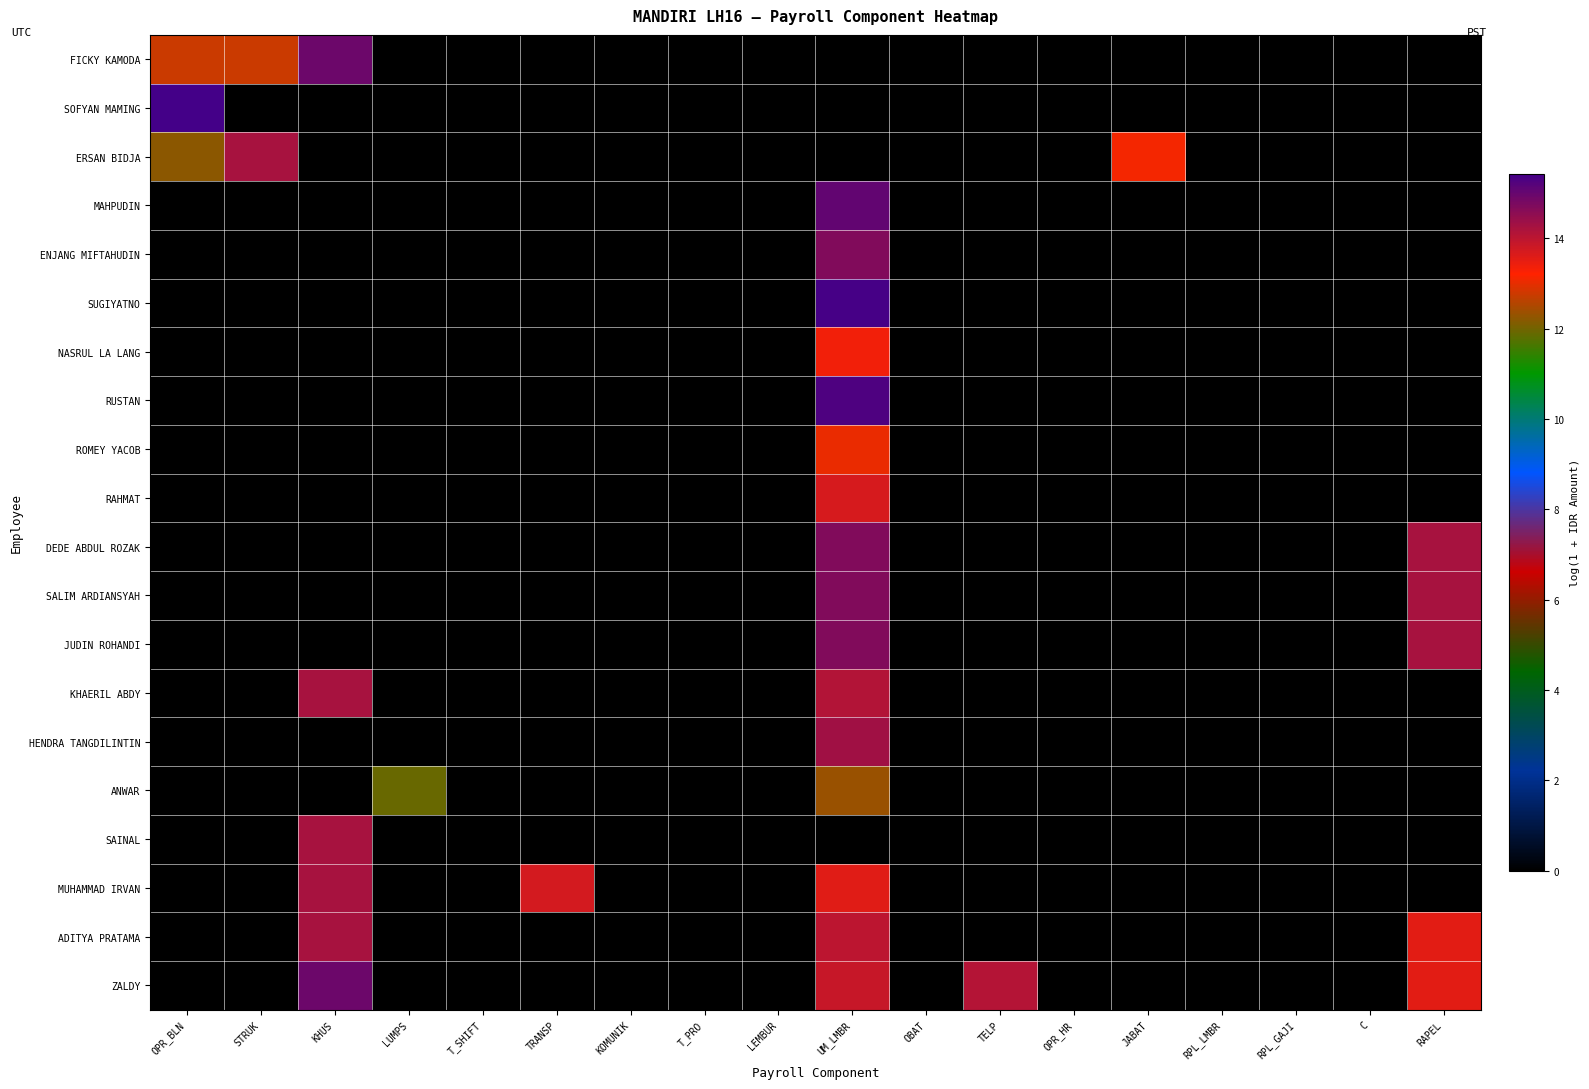

Reading right to left, what are all the values shown in this chart?

FICKY KAMODA: RAPEL=0.0	C=0.0	RPL_GAJI=0.0	RPL_LMBR=0.0	JABAT=0.0	OPR_HR=0.0	TELP=0.0	OBAT=0.0	UM_LMBR=0.0	LEMBUR=0.0	T_PRO=0.0	KOMUNIK=0.0	TRANSP=0.0	T_SHIFT=0.0	LUMPS=0.0	KHUS=14.9	STRUK=12.8	OPR_BLN=12.8
SOFYAN MAMING: RAPEL=0.0	C=0.0	RPL_GAJI=0.0	RPL_LMBR=0.0	JABAT=0.0	OPR_HR=0.0	TELP=0.0	OBAT=0.0	UM_LMBR=0.0	LEMBUR=0.0	T_PRO=0.0	KOMUNIK=0.0	TRANSP=0.0	T_SHIFT=0.0	LUMPS=0.0	KHUS=0.0	STRUK=0.0	OPR_BLN=15.4
ERSAN BIDJA: RAPEL=0.0	C=0.0	RPL_GAJI=0.0	RPL_LMBR=0.0	JABAT=13.1	OPR_HR=0.0	TELP=0.0	OBAT=0.0	UM_LMBR=0.0	LEMBUR=0.0	T_PRO=0.0	KOMUNIK=0.0	TRANSP=0.0	T_SHIFT=0.0	LUMPS=0.0	KHUS=0.0	STRUK=14.2	OPR_BLN=12.2
MAHPUDIN: RAPEL=0.0	C=0.0	RPL_GAJI=0.0	RPL_LMBR=0.0	JABAT=0.0	OPR_HR=0.0	TELP=0.0	OBAT=0.0	UM_LMBR=15.1	LEMBUR=0.0	T_PRO=0.0	KOMUNIK=0.0	TRANSP=0.0	T_SHIFT=0.0	LUMPS=0.0	KHUS=0.0	STRUK=0.0	OPR_BLN=0.0
ENJANG MIFTAHUDIN: RAPEL=0.0	C=0.0	RPL_GAJI=0.0	RPL_LMBR=0.0	JABAT=0.0	OPR_HR=0.0	TELP=0.0	OBAT=0.0	UM_LMBR=14.7	LEMBUR=0.0	T_PRO=0.0	KOMUNIK=0.0	TRANSP=0.0	T_SHIFT=0.0	LUMPS=0.0	KHUS=0.0	STRUK=0.0	OPR_BLN=0.0
SUGIYATNO: RAPEL=0.0	C=0.0	RPL_GAJI=0.0	RPL_LMBR=0.0	JABAT=0.0	OPR_HR=0.0	TELP=0.0	OBAT=0.0	UM_LMBR=15.4	LEMBUR=0.0	T_PRO=0.0	KOMUNIK=0.0	TRANSP=0.0	T_SHIFT=0.0	LUMPS=0.0	KHUS=0.0	STRUK=0.0	OPR_BLN=0.0
NASRUL LA LANG: RAPEL=0.0	C=0.0	RPL_GAJI=0.0	RPL_LMBR=0.0	JABAT=0.0	OPR_HR=0.0	TELP=0.0	OBAT=0.0	UM_LMBR=13.4	LEMBUR=0.0	T_PRO=0.0	KOMUNIK=0.0	TRANSP=0.0	T_SHIFT=0.0	LUMPS=0.0	KHUS=0.0	STRUK=0.0	OPR_BLN=0.0
RUSTAN: RAPEL=0.0	C=0.0	RPL_GAJI=0.0	RPL_LMBR=0.0	JABAT=0.0	OPR_HR=0.0	TELP=0.0	OBAT=0.0	UM_LMBR=15.3	LEMBUR=0.0	T_PRO=0.0	KOMUNIK=0.0	TRANSP=0.0	T_SHIFT=0.0	LUMPS=0.0	KHUS=0.0	STRUK=0.0	OPR_BLN=0.0
ROMEY YACOB: RAPEL=0.0	C=0.0	RPL_GAJI=0.0	RPL_LMBR=0.0	JABAT=0.0	OPR_HR=0.0	TELP=0.0	OBAT=0.0	UM_LMBR=13.0	LEMBUR=0.0	T_PRO=0.0	KOMUNIK=0.0	TRANSP=0.0	T_SHIFT=0.0	LUMPS=0.0	KHUS=0.0	STRUK=0.0	OPR_BLN=0.0
RAHMAT: RAPEL=0.0	C=0.0	RPL_GAJI=0.0	RPL_LMBR=0.0	JABAT=0.0	OPR_HR=0.0	TELP=0.0	OBAT=0.0	UM_LMBR=13.7	LEMBUR=0.0	T_PRO=0.0	KOMUNIK=0.0	TRANSP=0.0	T_SHIFT=0.0	LUMPS=0.0	KHUS=0.0	STRUK=0.0	OPR_BLN=0.0
DEDE ABDUL ROZAK: RAPEL=14.2	C=0.0	RPL_GAJI=0.0	RPL_LMBR=0.0	JABAT=0.0	OPR_HR=0.0	TELP=0.0	OBAT=0.0	UM_LMBR=14.7	LEMBUR=0.0	T_PRO=0.0	KOMUNIK=0.0	TRANSP=0.0	T_SHIFT=0.0	LUMPS=0.0	KHUS=0.0	STRUK=0.0	OPR_BLN=0.0
SALIM ARDIANSYAH: RAPEL=14.2	C=0.0	RPL_GAJI=0.0	RPL_LMBR=0.0	JABAT=0.0	OPR_HR=0.0	TELP=0.0	OBAT=0.0	UM_LMBR=14.7	LEMBUR=0.0	T_PRO=0.0	KOMUNIK=0.0	TRANSP=0.0	T_SHIFT=0.0	LUMPS=0.0	KHUS=0.0	STRUK=0.0	OPR_BLN=0.0
JUDIN ROHANDI: RAPEL=14.2	C=0.0	RPL_GAJI=0.0	RPL_LMBR=0.0	JABAT=0.0	OPR_HR=0.0	TELP=0.0	OBAT=0.0	UM_LMBR=14.7	LEMBUR=0.0	T_PRO=0.0	KOMUNIK=0.0	TRANSP=0.0	T_SHIFT=0.0	LUMPS=0.0	KHUS=0.0	STRUK=0.0	OPR_BLN=0.0
KHAERIL ABDY: RAPEL=0.0	C=0.0	RPL_GAJI=0.0	RPL_LMBR=0.0	JABAT=0.0	OPR_HR=0.0	TELP=0.0	OBAT=0.0	UM_LMBR=14.1	LEMBUR=0.0	T_PRO=0.0	KOMUNIK=0.0	TRANSP=0.0	T_SHIFT=0.0	LUMPS=0.0	KHUS=14.2	STRUK=0.0	OPR_BLN=0.0
HENDRA TANGDILINTIN: RAPEL=0.0	C=0.0	RPL_GAJI=0.0	RPL_LMBR=0.0	JABAT=0.0	OPR_HR=0.0	TELP=0.0	OBAT=0.0	UM_LMBR=14.3	LEMBUR=0.0	T_PRO=0.0	KOMUNIK=0.0	TRANSP=0.0	T_SHIFT=0.0	LUMPS=0.0	KHUS=0.0	STRUK=0.0	OPR_BLN=0.0
ANWAR: RAPEL=0.0	C=0.0	RPL_GAJI=0.0	RPL_LMBR=0.0	JABAT=0.0	OPR_HR=0.0	TELP=0.0	OBAT=0.0	UM_LMBR=12.3	LEMBUR=0.0	T_PRO=0.0	KOMUNIK=0.0	TRANSP=0.0	T_SHIFT=0.0	LUMPS=11.9	KHUS=0.0	STRUK=0.0	OPR_BLN=0.0
SAINAL: RAPEL=0.0	C=0.0	RPL_GAJI=0.0	RPL_LMBR=0.0	JABAT=0.0	OPR_HR=0.0	TELP=0.0	OBAT=0.0	UM_LMBR=0.0	LEMBUR=0.0	T_PRO=0.0	KOMUNIK=0.0	TRANSP=0.0	T_SHIFT=0.0	LUMPS=0.0	KHUS=14.2	STRUK=0.0	OPR_BLN=0.0
MUHAMMAD IRVAN: RAPEL=0.0	C=0.0	RPL_GAJI=0.0	RPL_LMBR=0.0	JABAT=0.0	OPR_HR=0.0	TELP=0.0	OBAT=0.0	UM_LMBR=13.6	LEMBUR=0.0	T_PRO=0.0	KOMUNIK=0.0	TRANSP=13.7	T_SHIFT=0.0	LUMPS=0.0	KHUS=14.2	STRUK=0.0	OPR_BLN=0.0
ADITYA PRATAMA: RAPEL=13.5	C=0.0	RPL_GAJI=0.0	RPL_LMBR=0.0	JABAT=0.0	OPR_HR=0.0	TELP=0.0	OBAT=0.0	UM_LMBR=14.0	LEMBUR=0.0	T_PRO=0.0	KOMUNIK=0.0	TRANSP=0.0	T_SHIFT=0.0	LUMPS=0.0	KHUS=14.2	STRUK=0.0	OPR_BLN=0.0
ZALDY: RAPEL=13.5	C=0.0	RPL_GAJI=0.0	RPL_LMBR=0.0	JABAT=0.0	OPR_HR=0.0	TELP=14.1	OBAT=0.0	UM_LMBR=13.9	LEMBUR=0.0	T_PRO=0.0	KOMUNIK=0.0	TRANSP=0.0	T_SHIFT=0.0	LUMPS=0.0	KHUS=14.9	STRUK=0.0	OPR_BLN=0.0